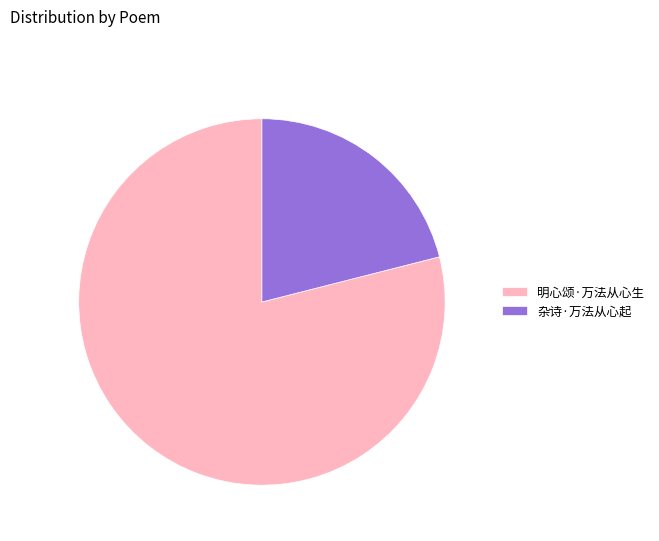

Which category has the smallest portion of the pie?

杂诗·万法从心起